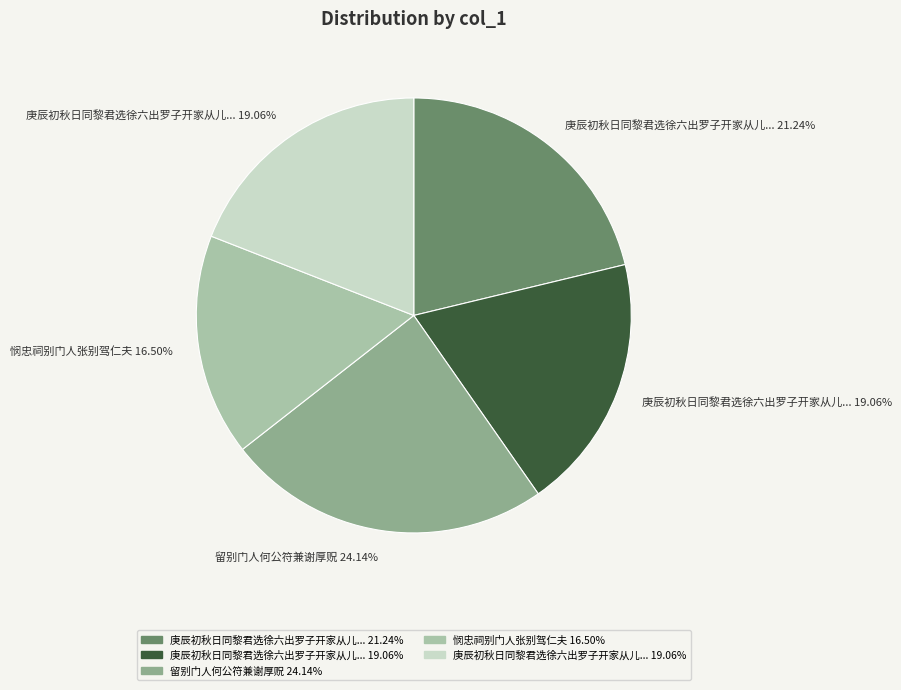

Is there a majority slice in this chart?

No